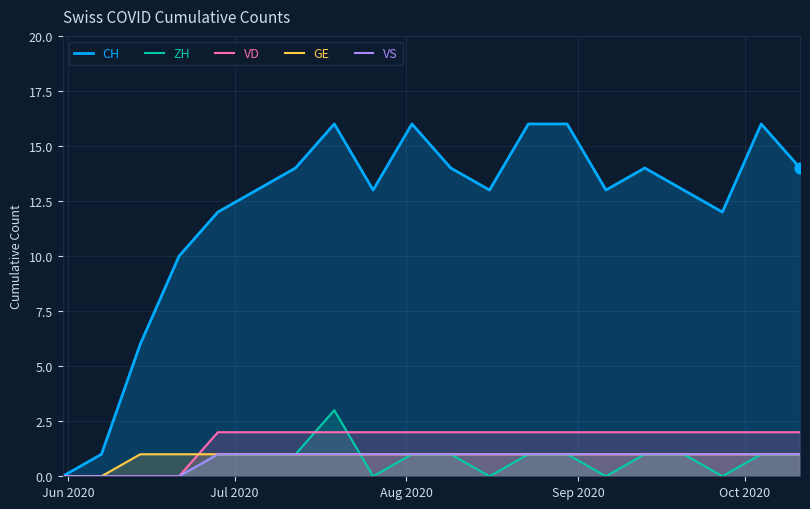

Which series reaches the minimum Y coordinate?

CH